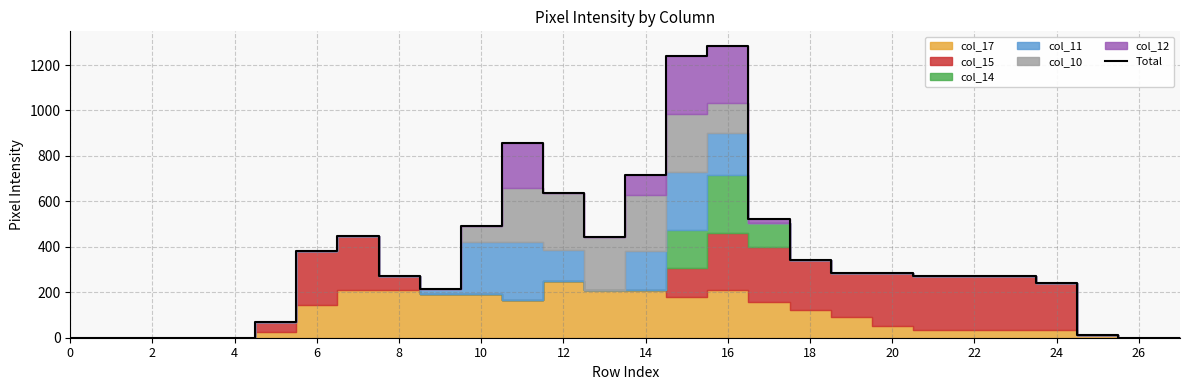

What is the sum of all values?

9549